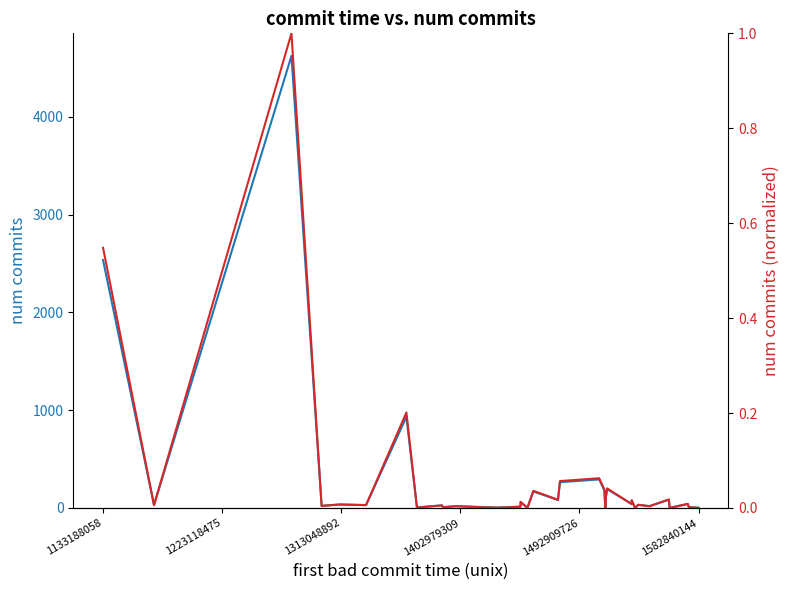

How many lines are shown in the chart?

2